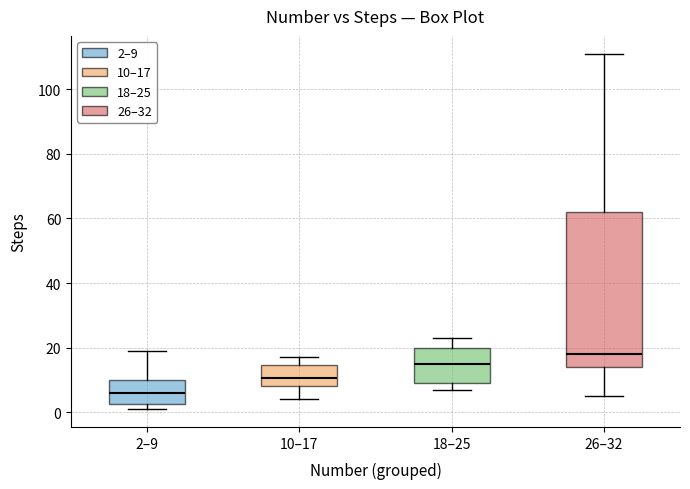

Which box is the tallest, from its lower edge to its upper edge?

26–32